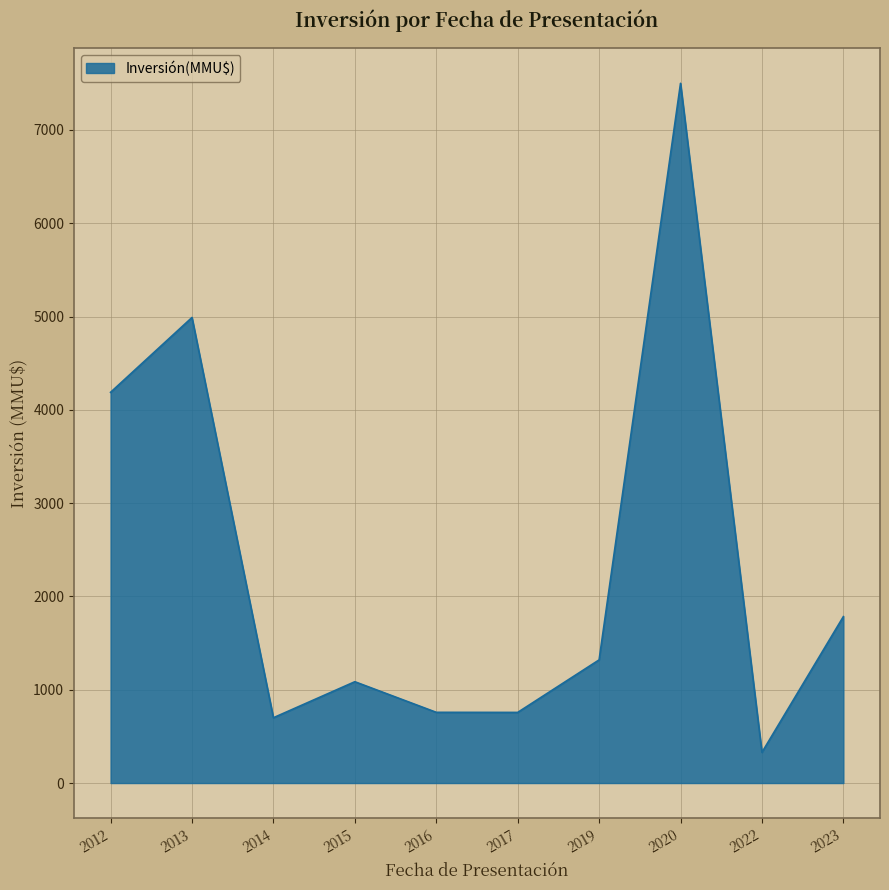

At which label is the value closest to 3914?

2012